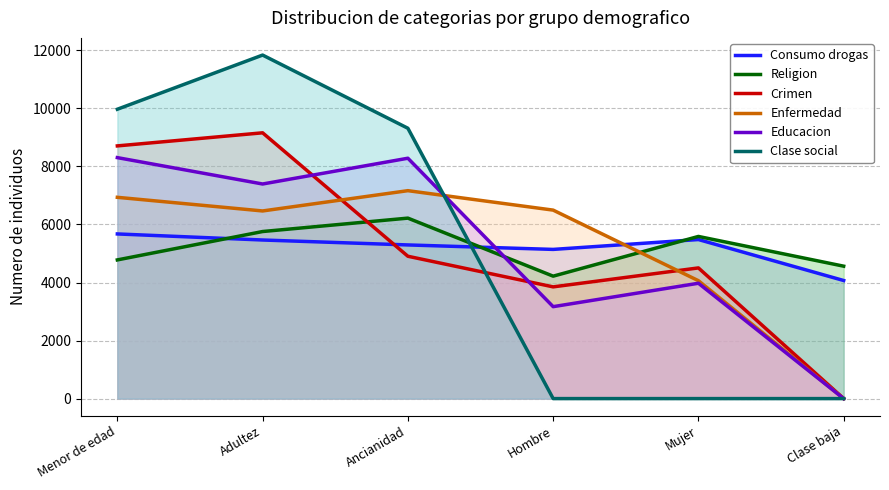

At how many categories does at least one series exceed 2573?

6